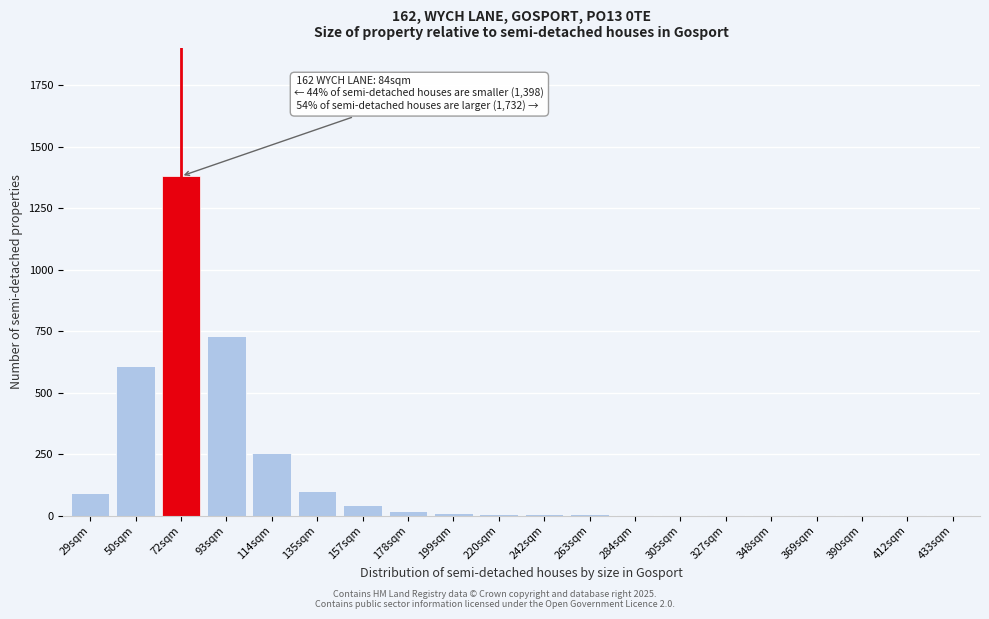

At which category does the chart reach its peak across all series?

72sqm